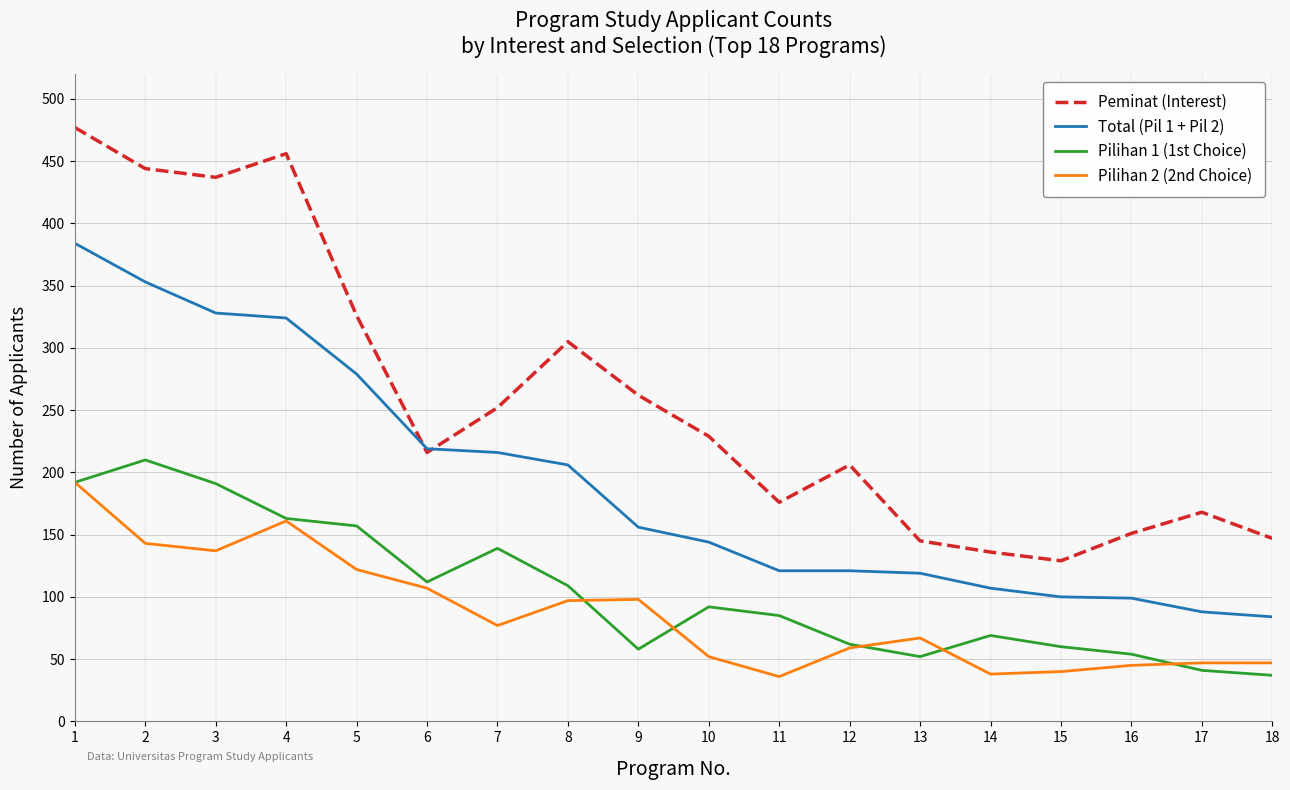

True or false: Pilihan 1 (1st Choice) and Total (Pil 1 + Pil 2) intersect in this chart.

False